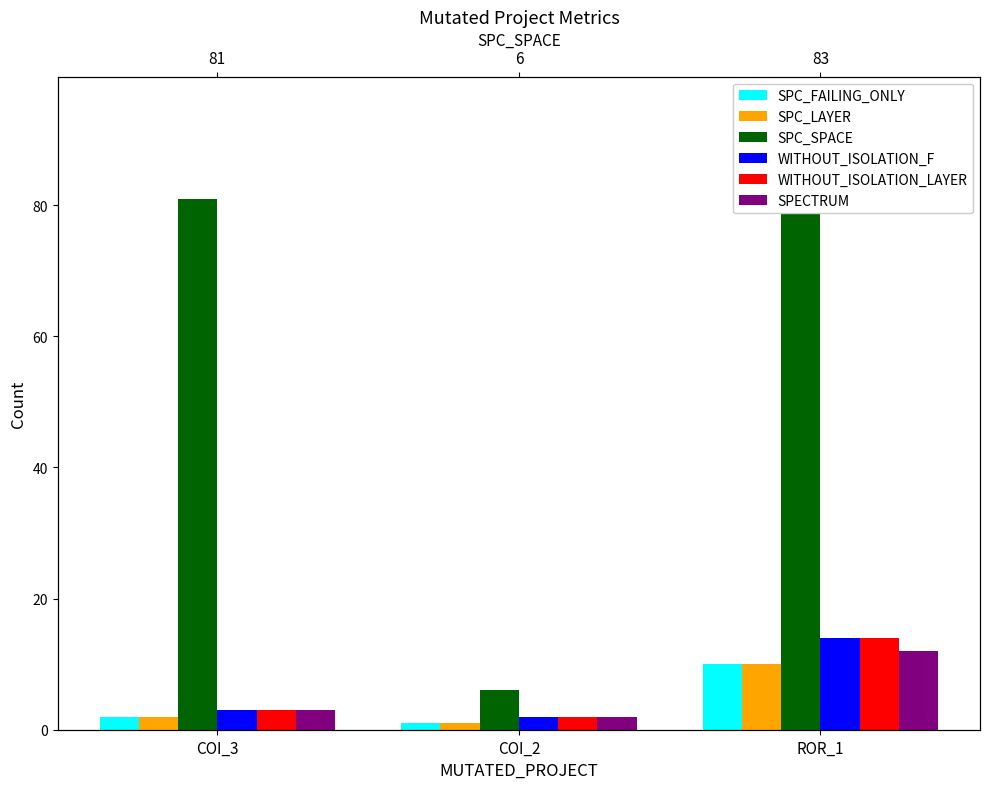

Reading left to right, what are all the values shown in this chart?

SPC_FAILING_ONLY: 2	1	10
SPC_LAYER: 2	1	10
SPC_SPACE: 81	6	83
WITHOUT_ISOLATION_F: 3	2	14
WITHOUT_ISOLATION_LAYER: 3	2	14
SPECTRUM: 3	2	12